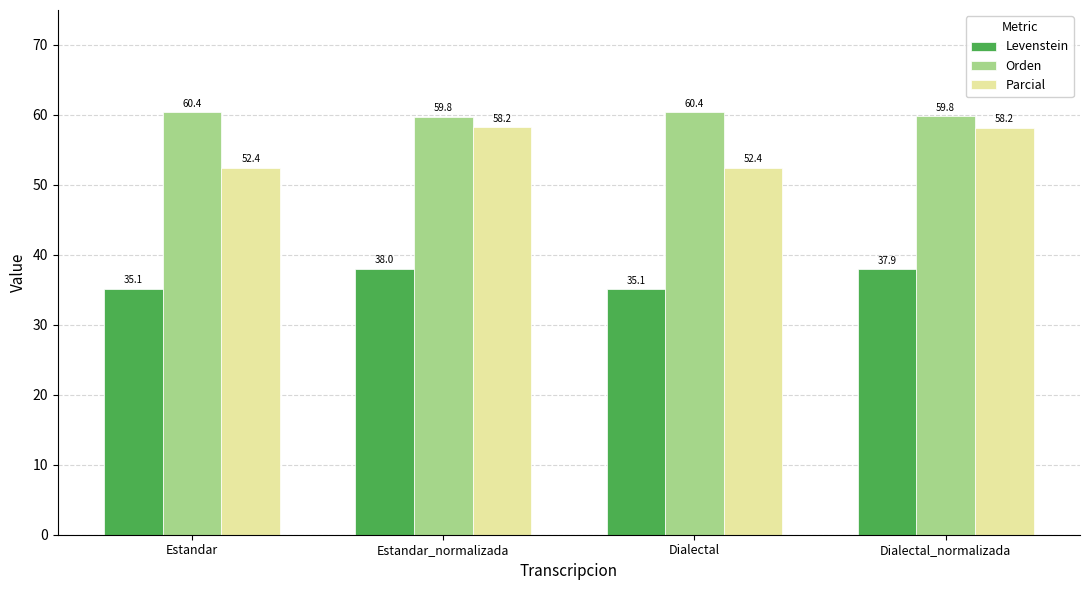

How many bars are there in each group?

3